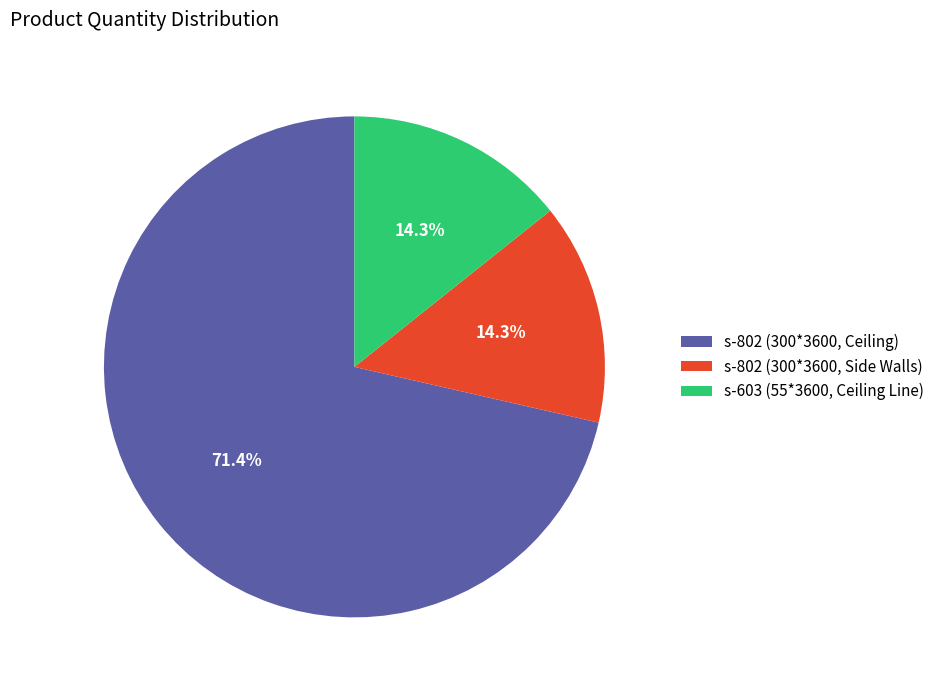

To the nearest percent, what is the difference between the s-802 (300*3600, Ceiling) and s-603 (55*3600, Ceiling Line) slice percentages?

57%